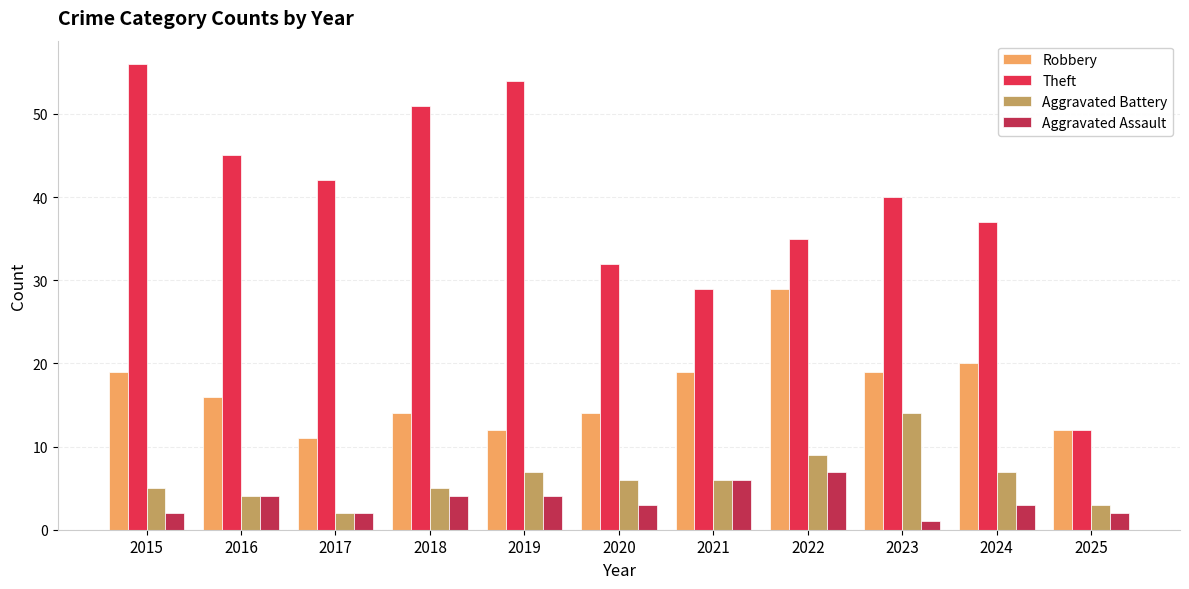

Reading left to right, extract all data points from this chart.

Robbery: 2015=19	2016=16	2017=11	2018=14	2019=12	2020=14	2021=19	2022=29	2023=19	2024=20	2025=12
Theft: 2015=56	2016=45	2017=42	2018=51	2019=54	2020=32	2021=29	2022=35	2023=40	2024=37	2025=12
Aggravated Battery: 2015=5	2016=4	2017=2	2018=5	2019=7	2020=6	2021=6	2022=9	2023=14	2024=7	2025=3
Aggravated Assault: 2015=2	2016=4	2017=2	2018=4	2019=4	2020=3	2021=6	2022=7	2023=1	2024=3	2025=2